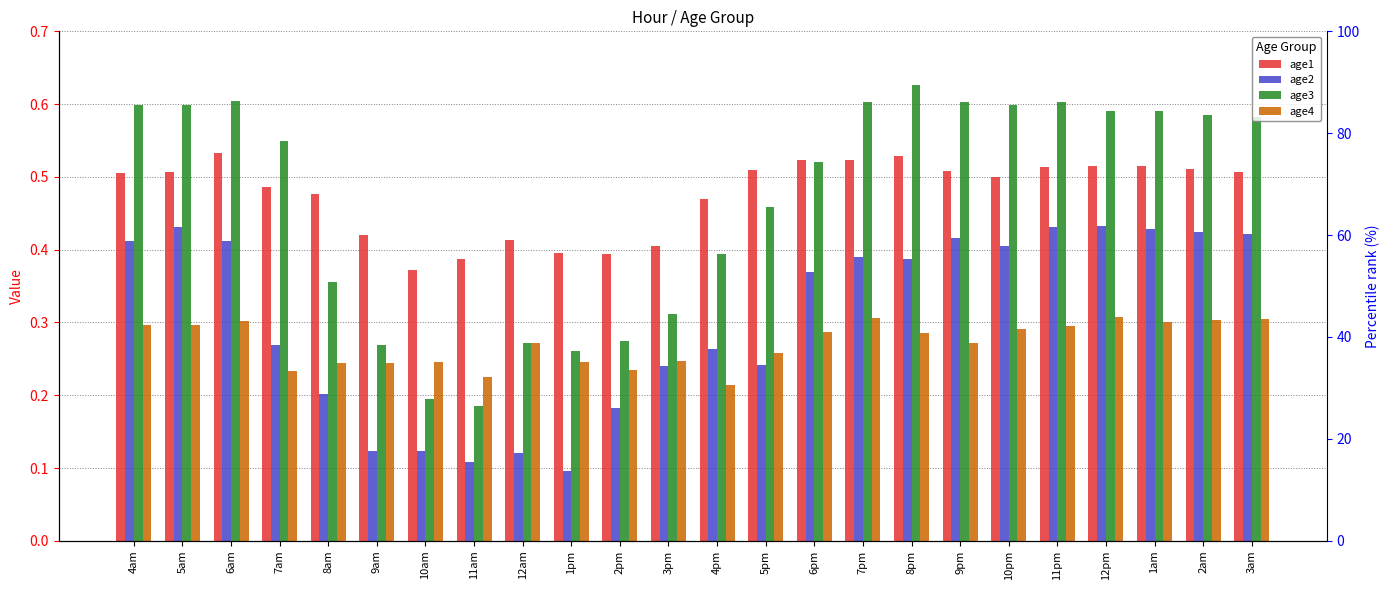

True or false: age2 has a value of 0.4 at 9pm.

True